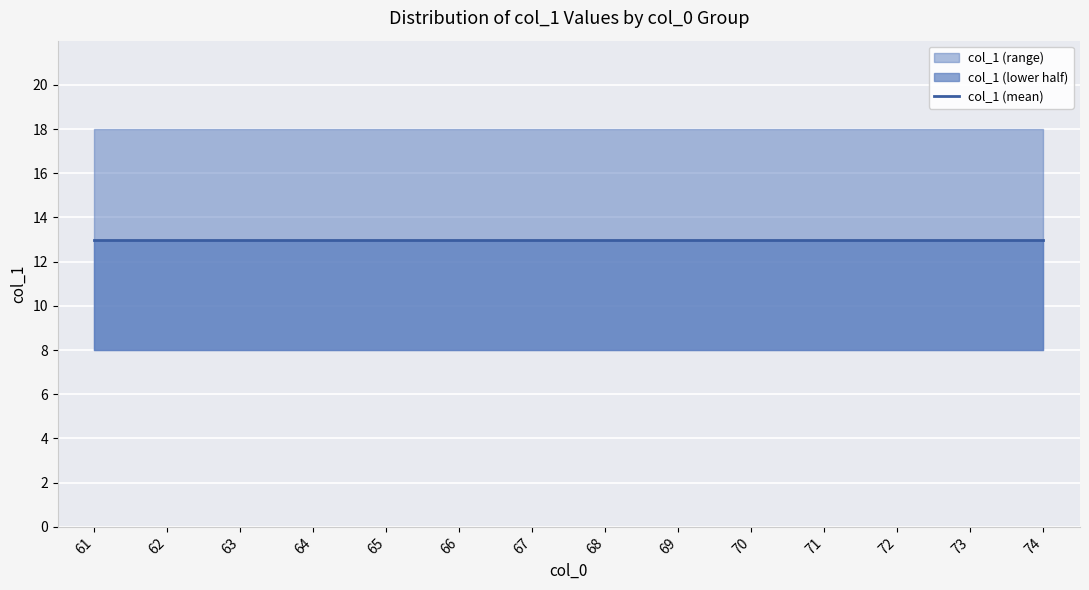

What is the difference between the maximum and minimum values?

10